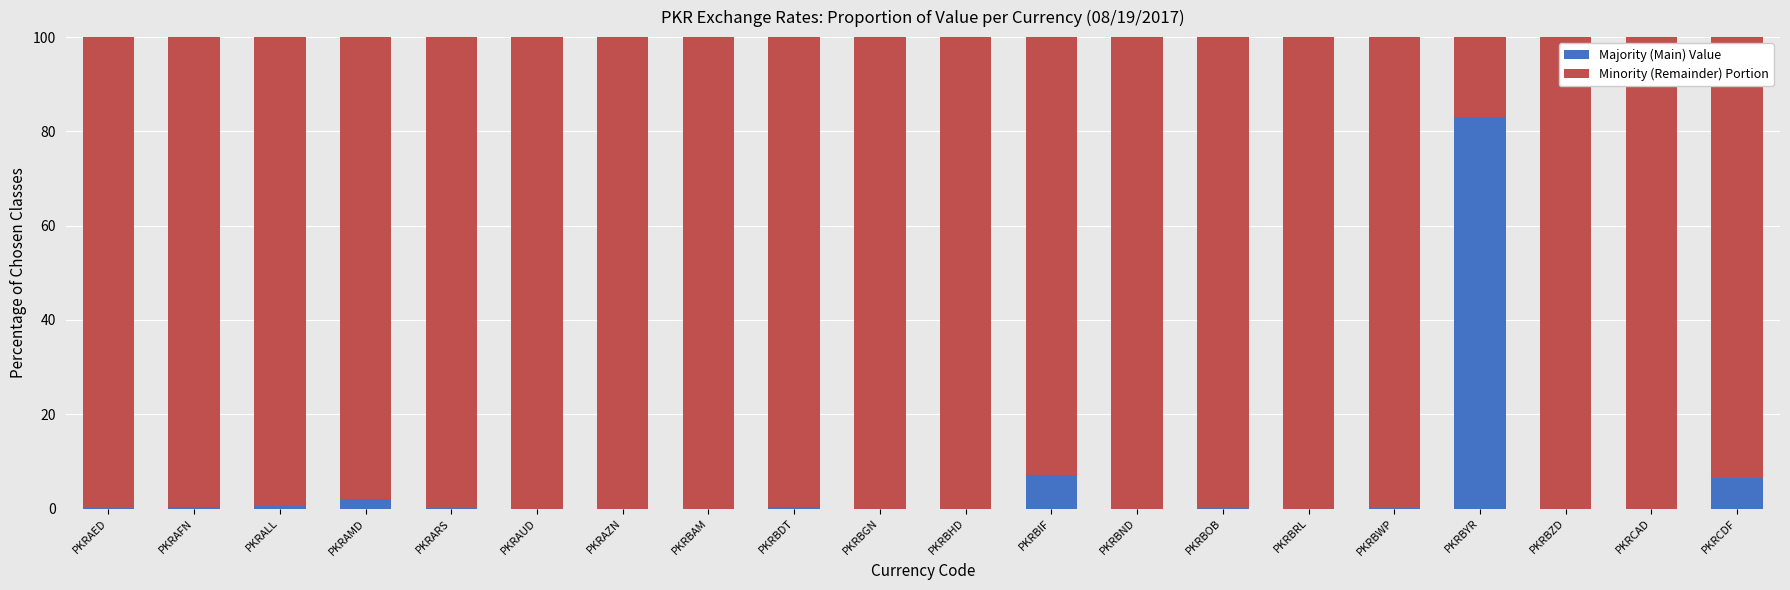

The value of Majority (Main) Value at PKRBHD is 0.0. True or false?

True